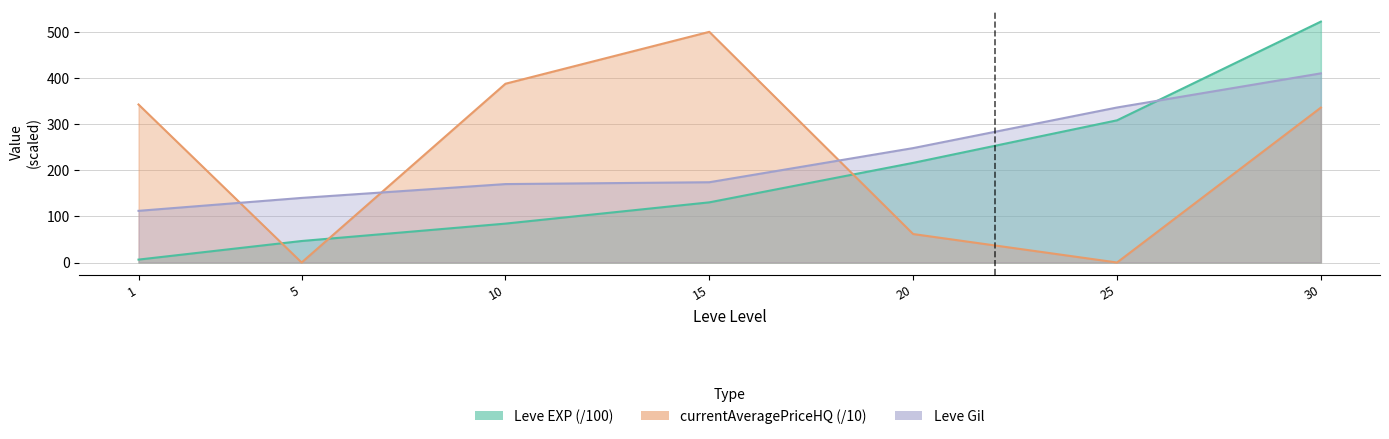

After their last crossing, which series has the higher values: Leve EXP or currentAveragePriceHQ?

Leve EXP